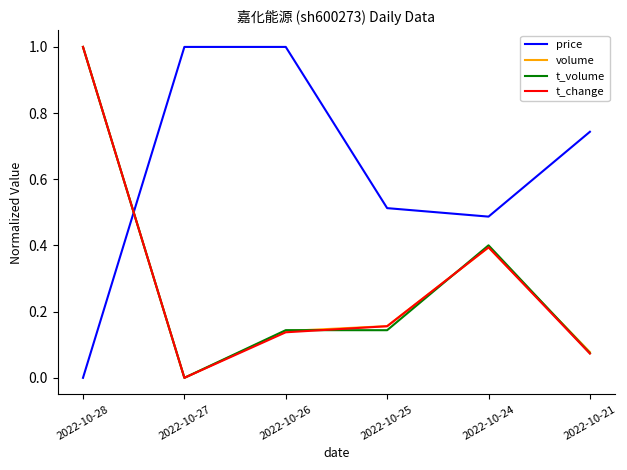

Where do t_change and price first cross each other?

2022-10-28 and 2022-10-27